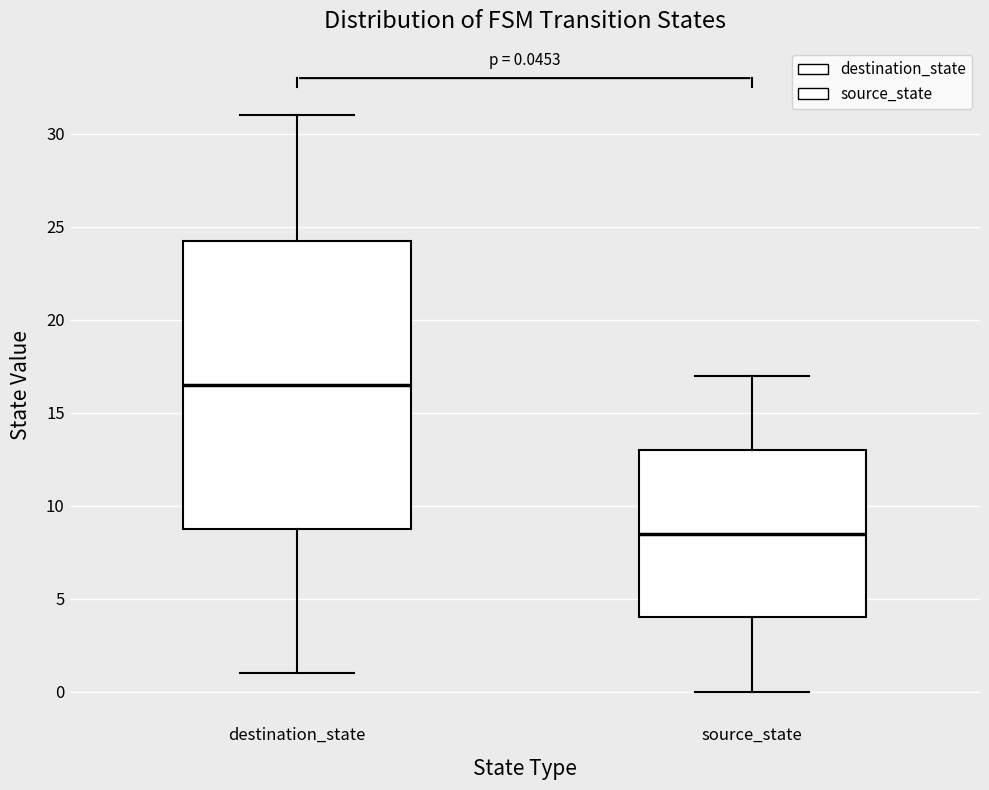

Which box has the highest median line?

destination_state